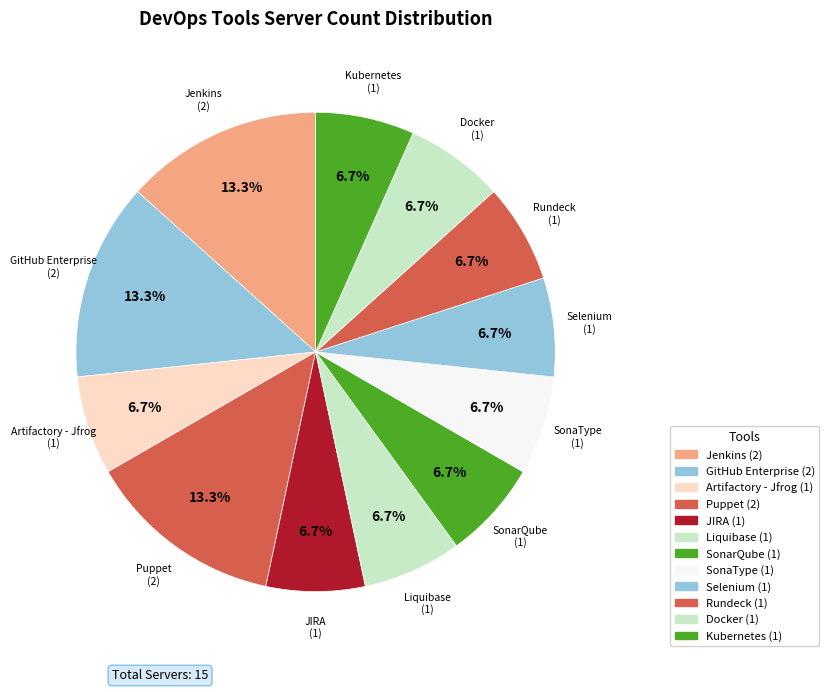

What percentage is NOT represented by Kubernetes?

93.3%